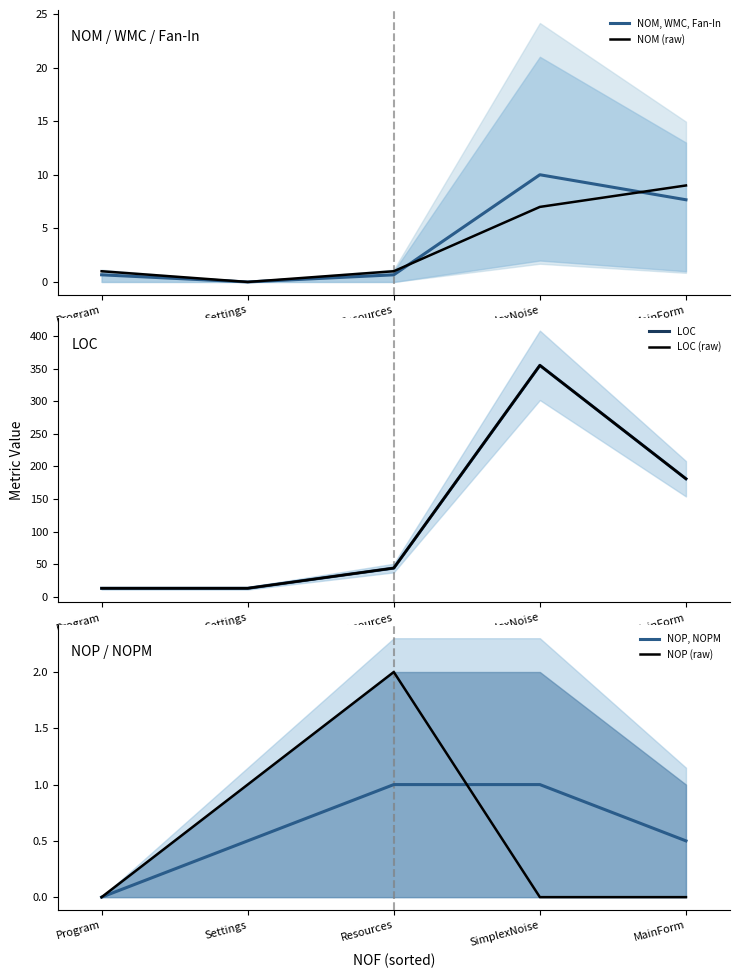

What is the difference between the highest and lowest values at Program?

13.0